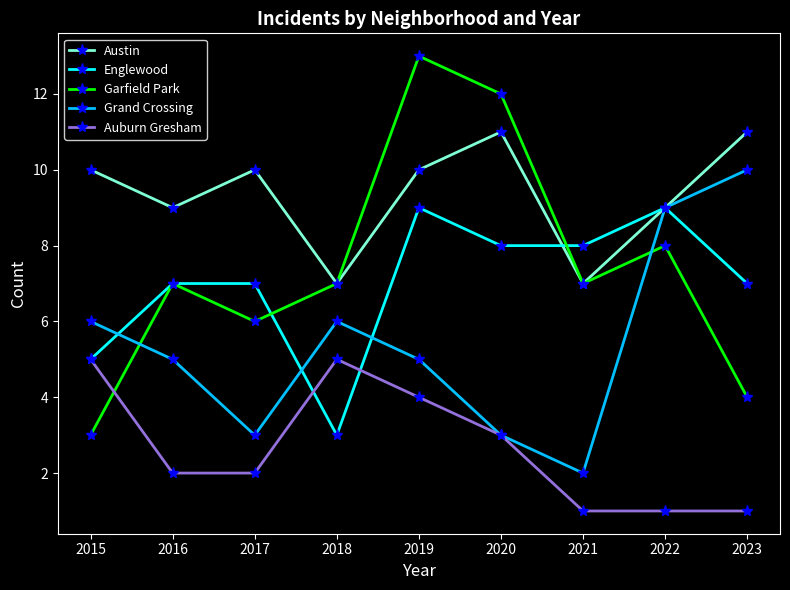

What are all the series names shown in the legend?

Austin, Englewood, Garfield Park, Grand Crossing, Auburn Gresham